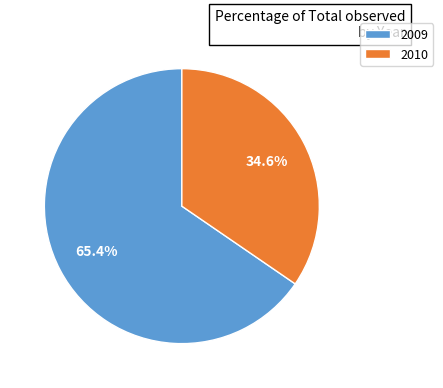

Which category has the smallest portion of the pie?

2010